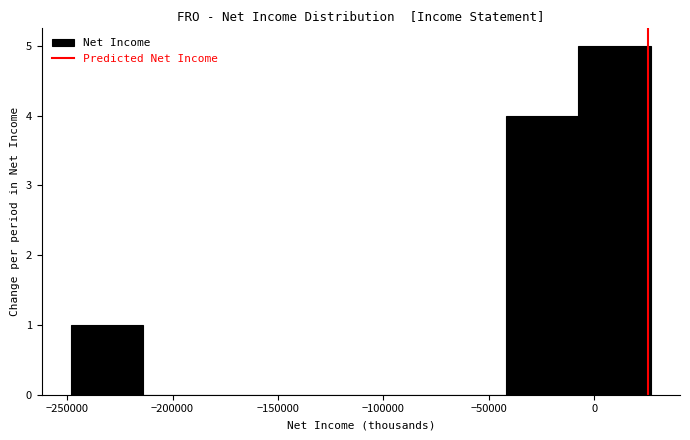

Reading left to right, transcribe this chart: for each bar, give the range it covers on the x-axis and its height. Neither the bar edges nor the heights are printed on the chart, so give them approximately, as read against the axes.

-250000 to -215000: 1
-215000 to -180000: 0
-180000 to -145000: 0
-145000 to -110000: 0
-110000 to -75000: 0
-75000 to -40000: 0
-40000 to -5000: 4
-5000 to 25000: 5